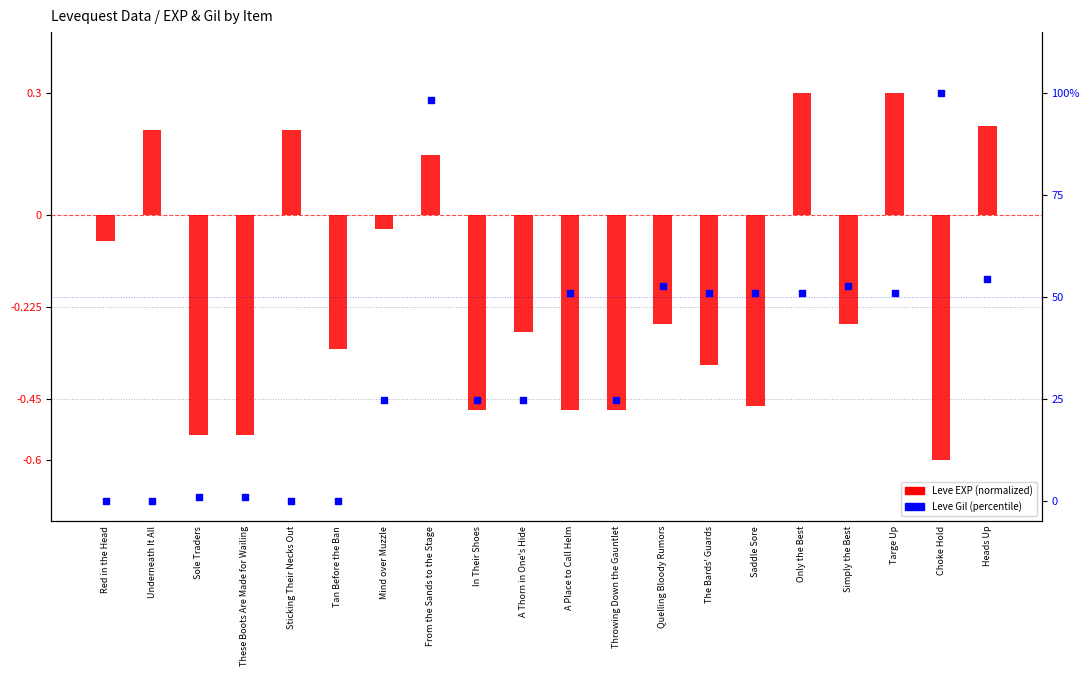

Which series contains the lowest Y value?

Leve EXP (normalized)